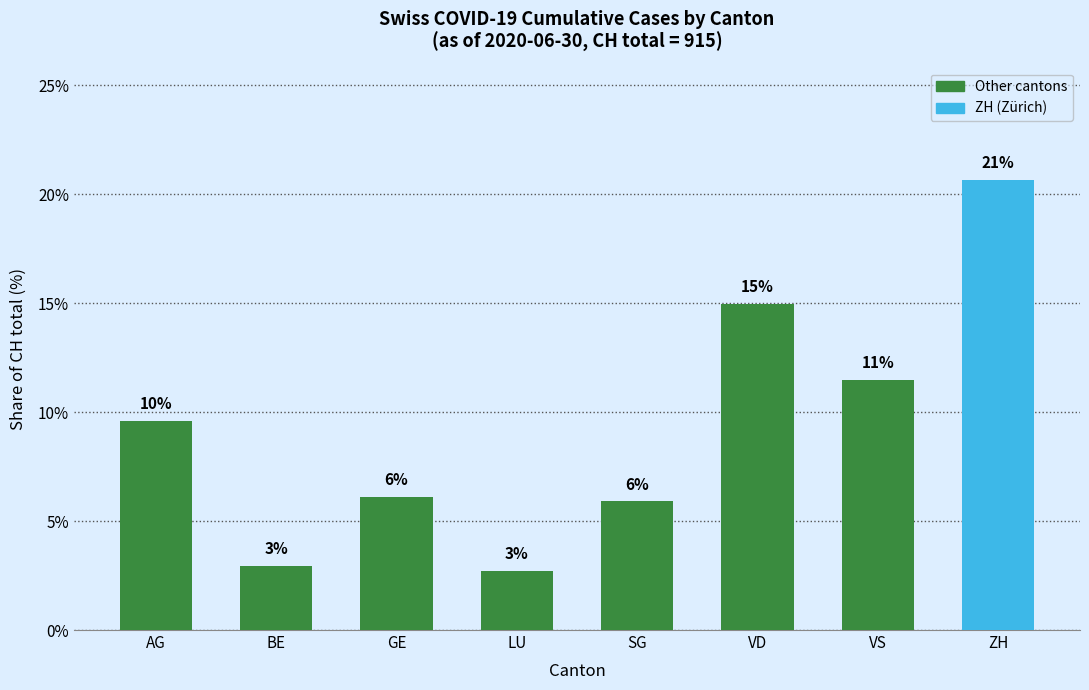

How many bars are there in total?

8